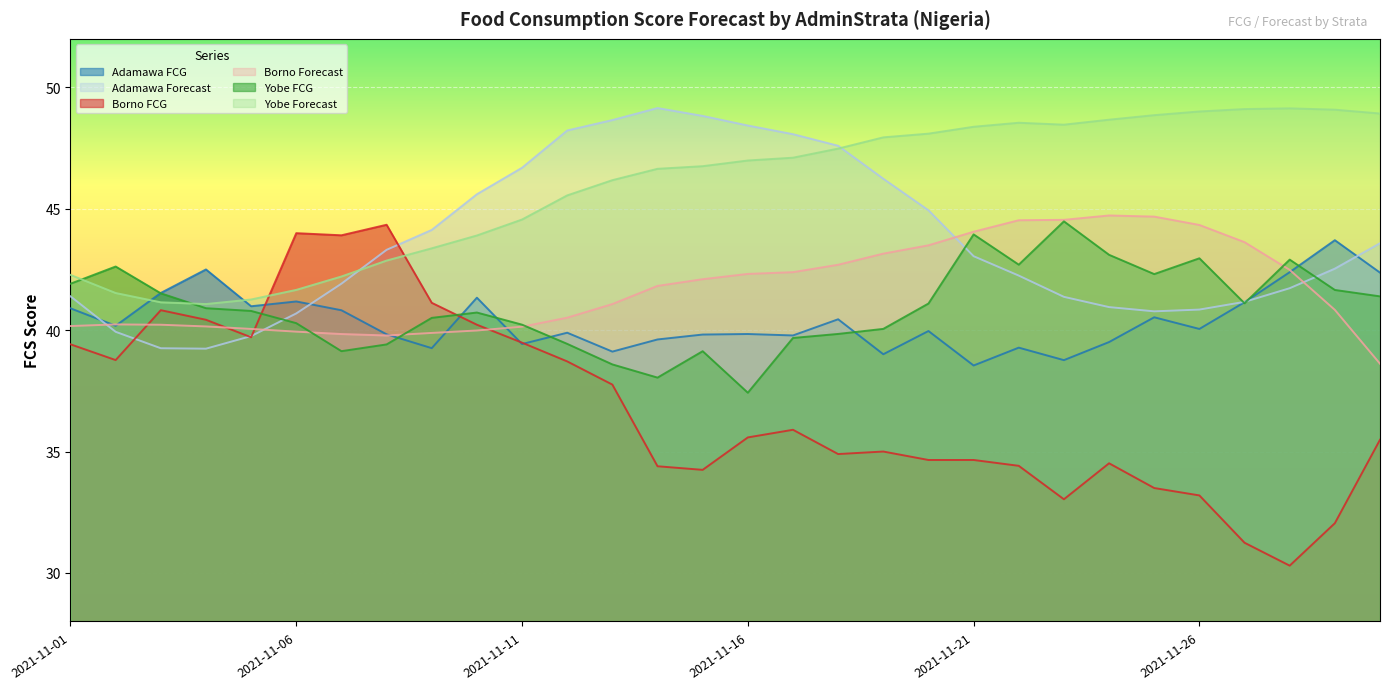

What are all the series names shown in the legend?

Adamawa FCG, Adamawa Forecast, Borno FCG, Borno Forecast, Yobe FCG, Yobe Forecast